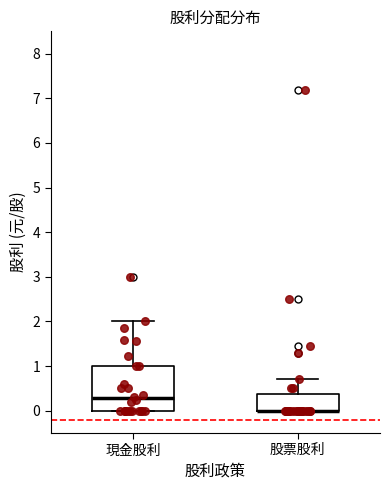

Where does the median line of the box for 現金股利 sit on the y-axis? The values are not printed on the chart, so give them approximately, as read against the axis.

0.3